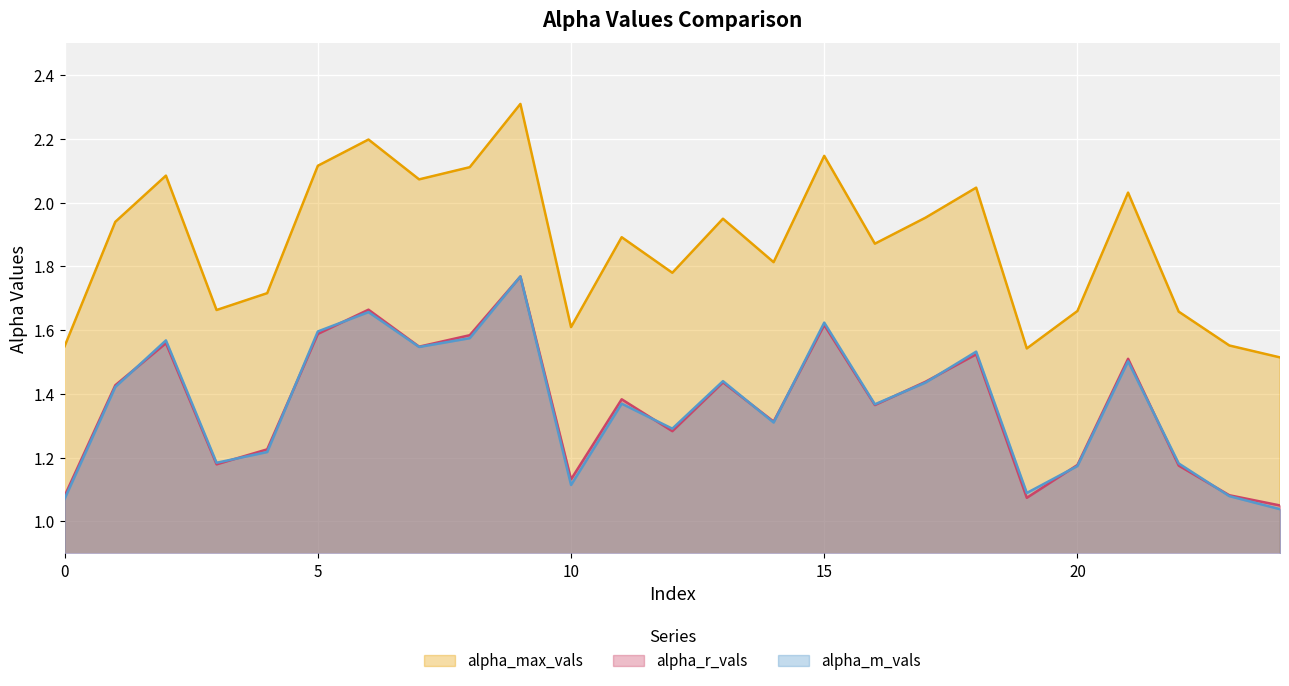

Where is alpha_max_vals nearest to the value 1?

24